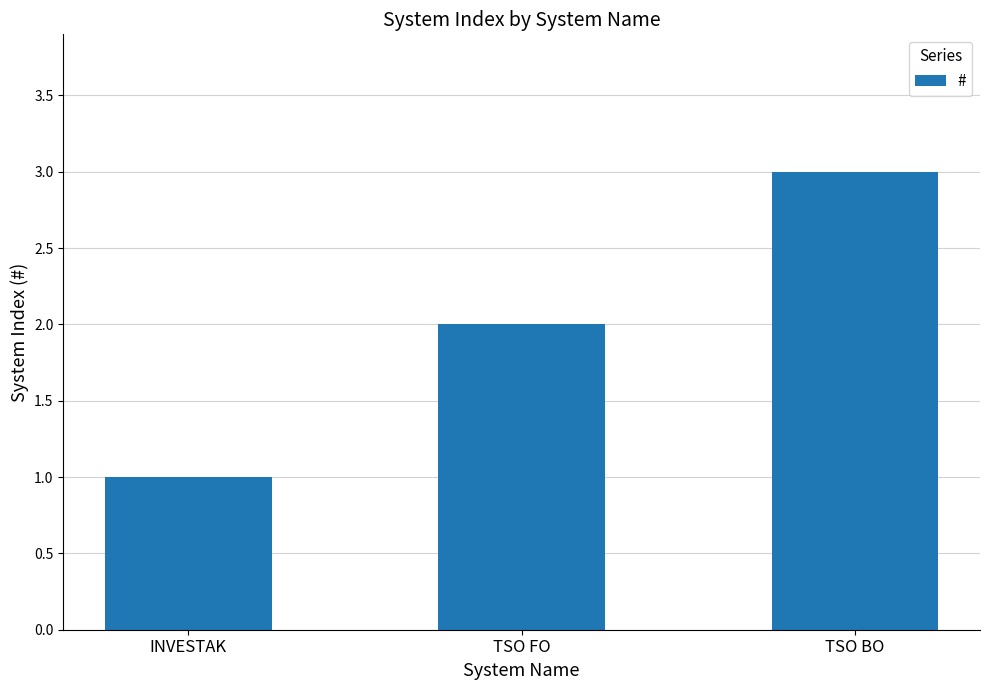

Is it true that the value at TSO BO is 3?

True